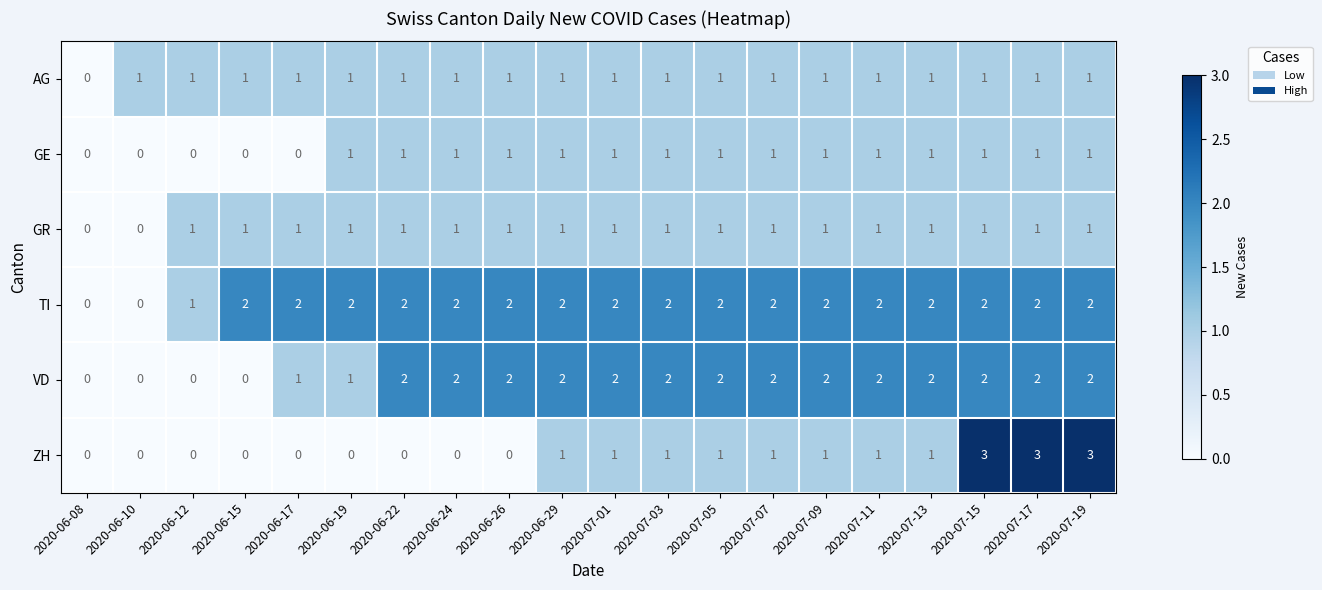

What is the greatest value displayed?

3